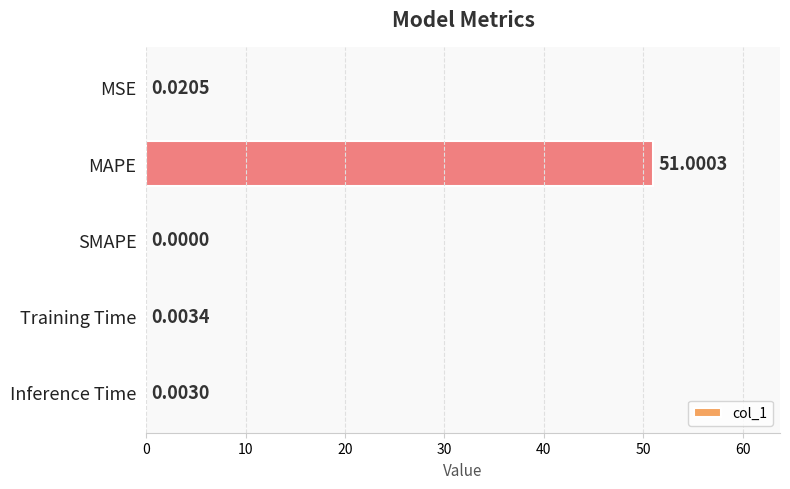

What is the change in value from MAPE to Training Time?

-51.0